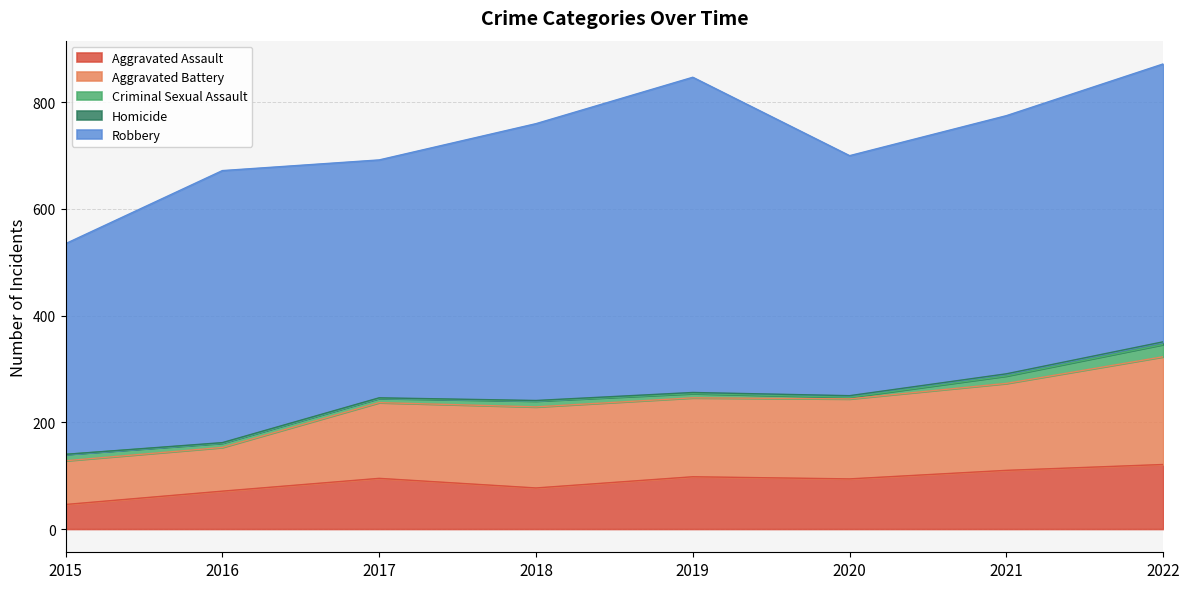

Which series changed the most between 2016 and 2022?

Aggravated Battery